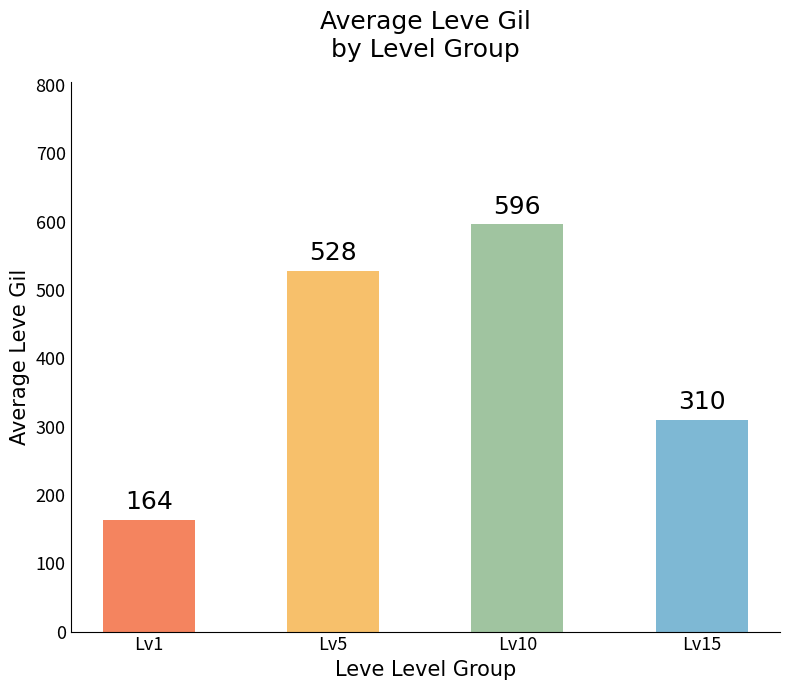

The value at Lv10 is 596. True or false?

True